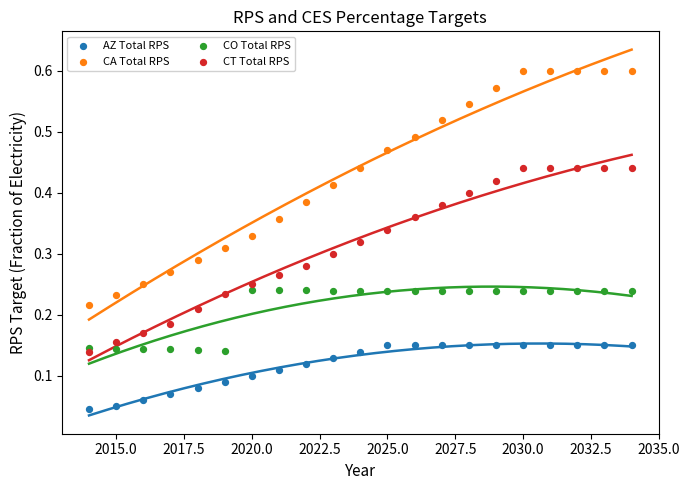

What are all the series names shown in the legend?

AZ Total RPS, CA Total RPS, CO Total RPS, CT Total RPS